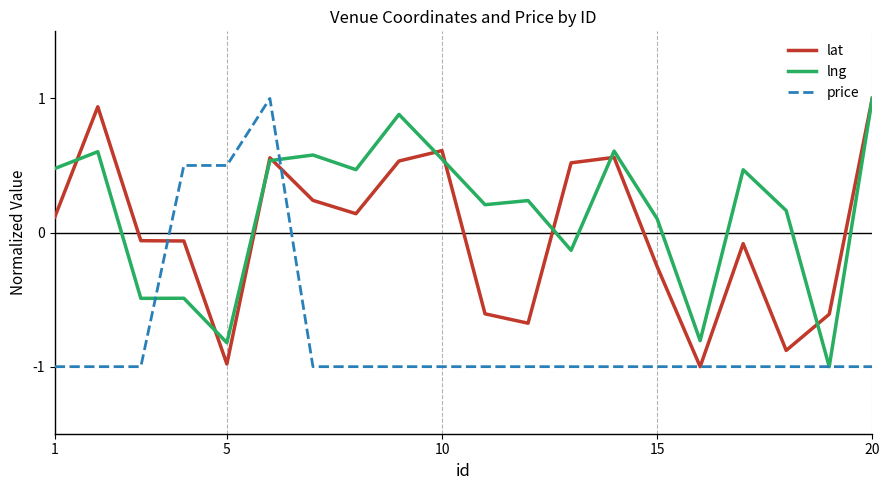

List the series in order of their overall mean, highest first.

lng, lat, price